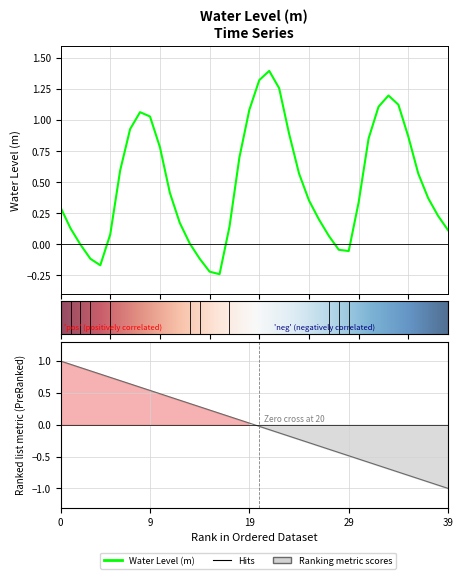

How many values exceed 0?

32